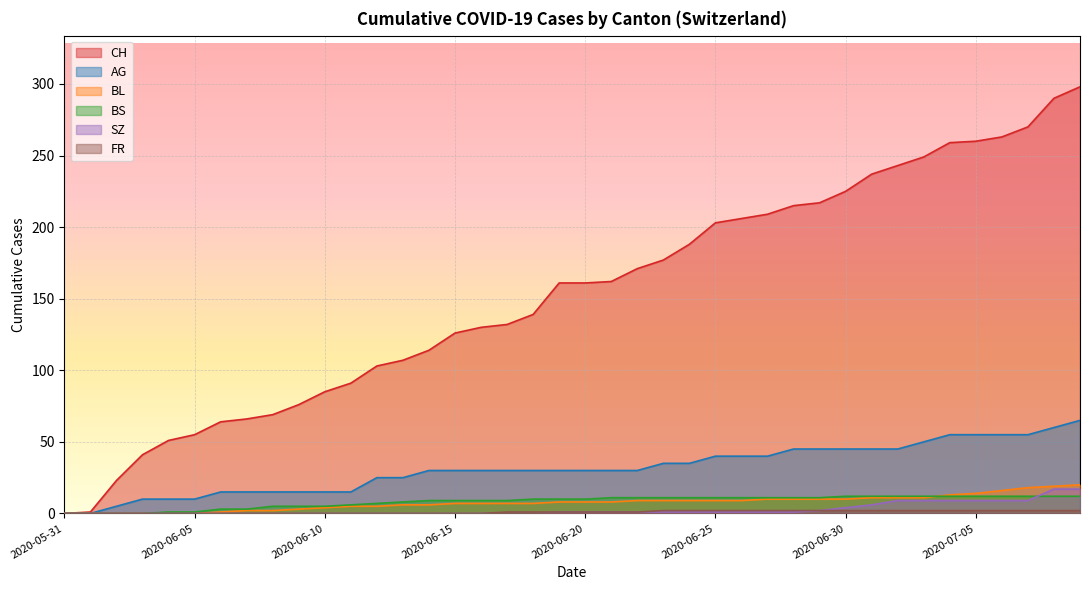

How many lines are shown in the chart?

6